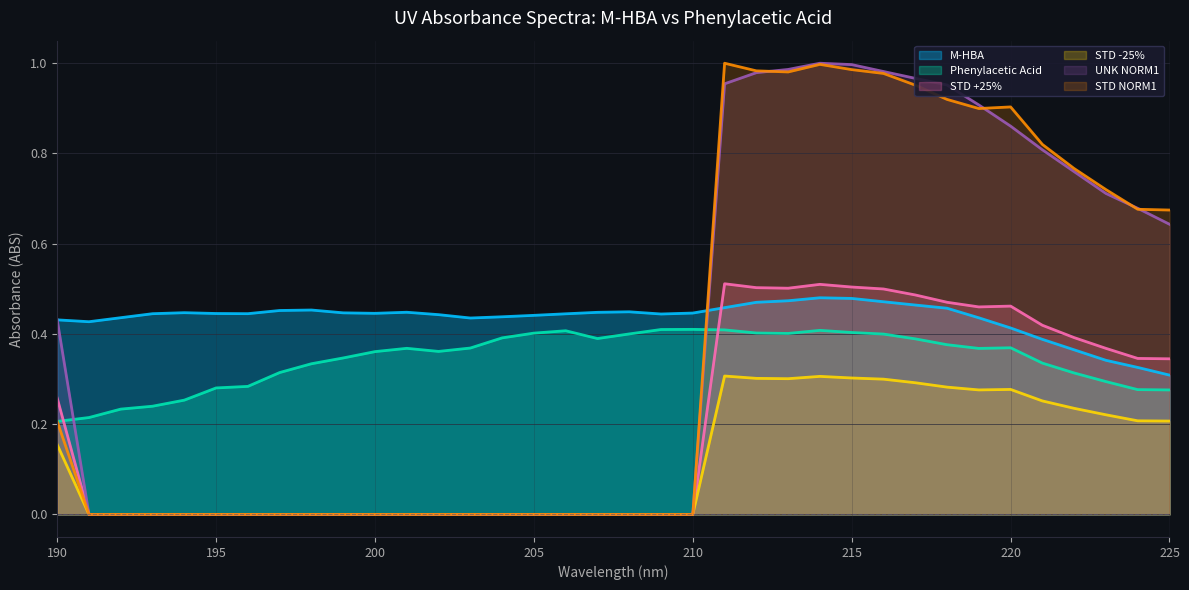

The value of UNK NORM1 at 210 is -0.5. True or false?

False